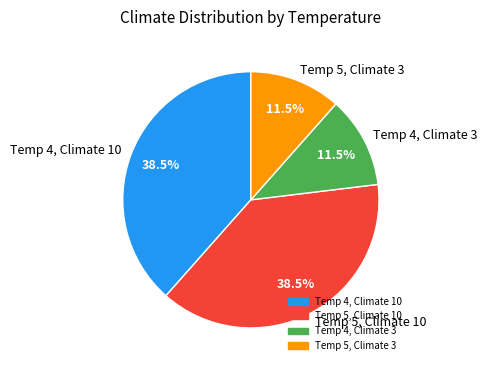

Approximately how many times larger is the value at Temp 4, Climate 3 compared to Temp 5, Climate 3?

1.0